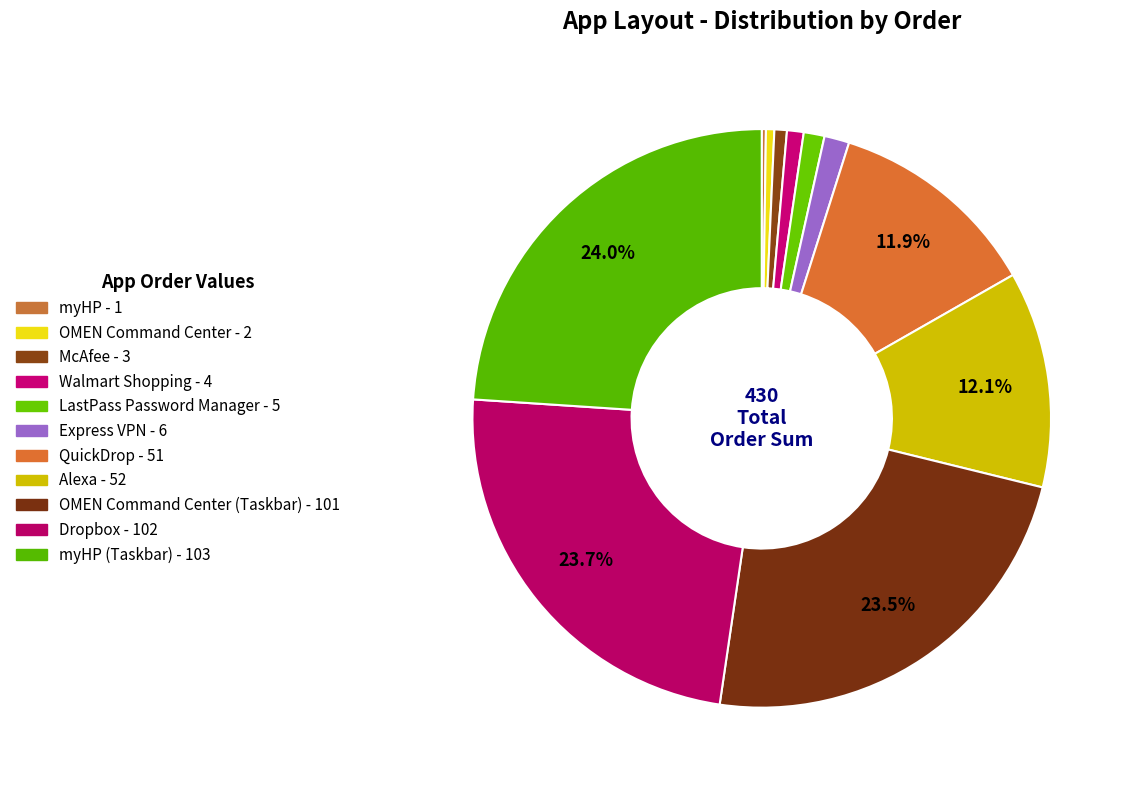

Does any single category account for the majority?

No